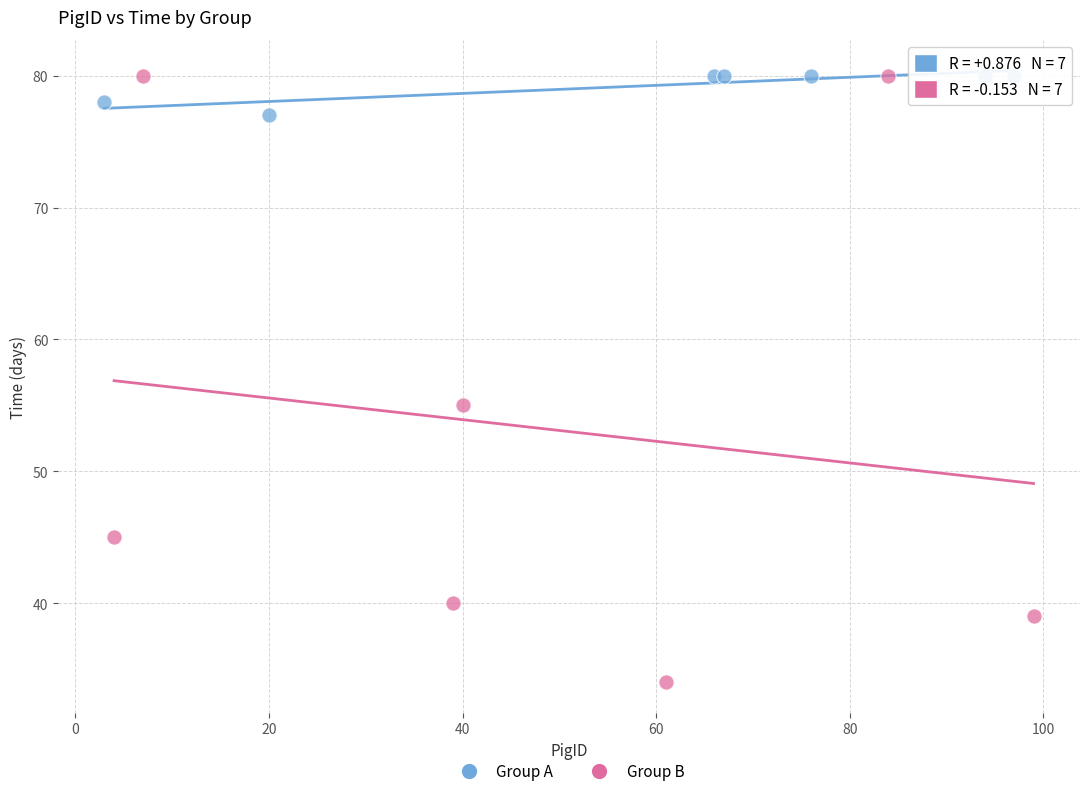

Which series contains the lowest Y value?

Group B